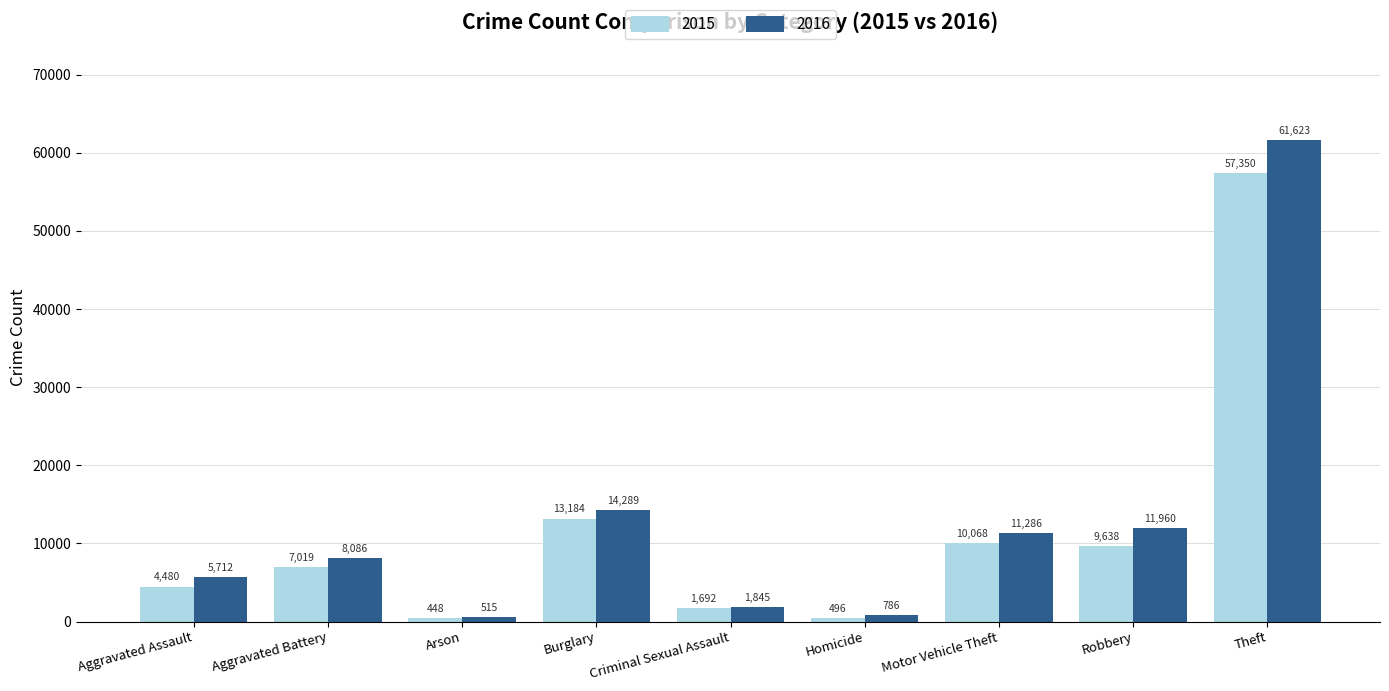

What are all the series names shown in the legend?

2015, 2016